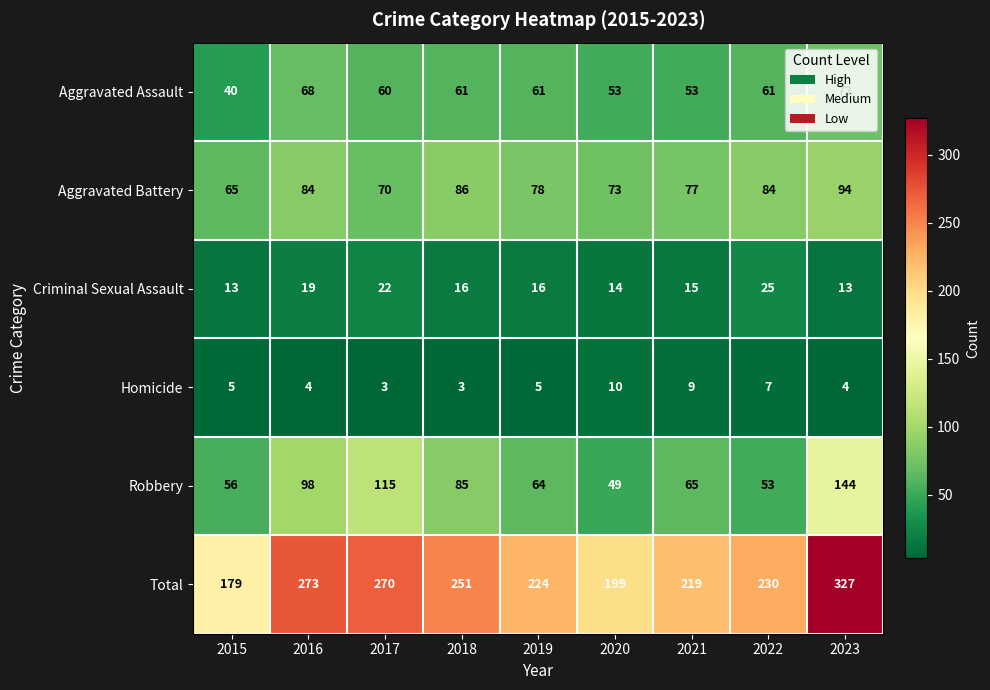

What is the total value across all series at 2022?

460